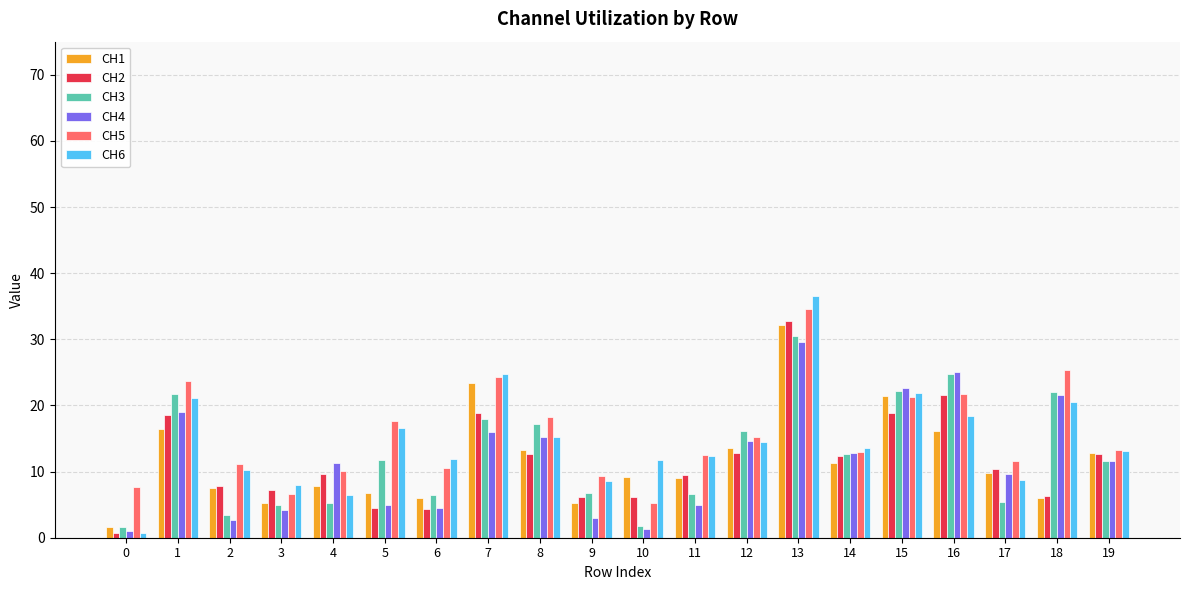

True or false: CH5 has a value of 10.6 at 3.

False